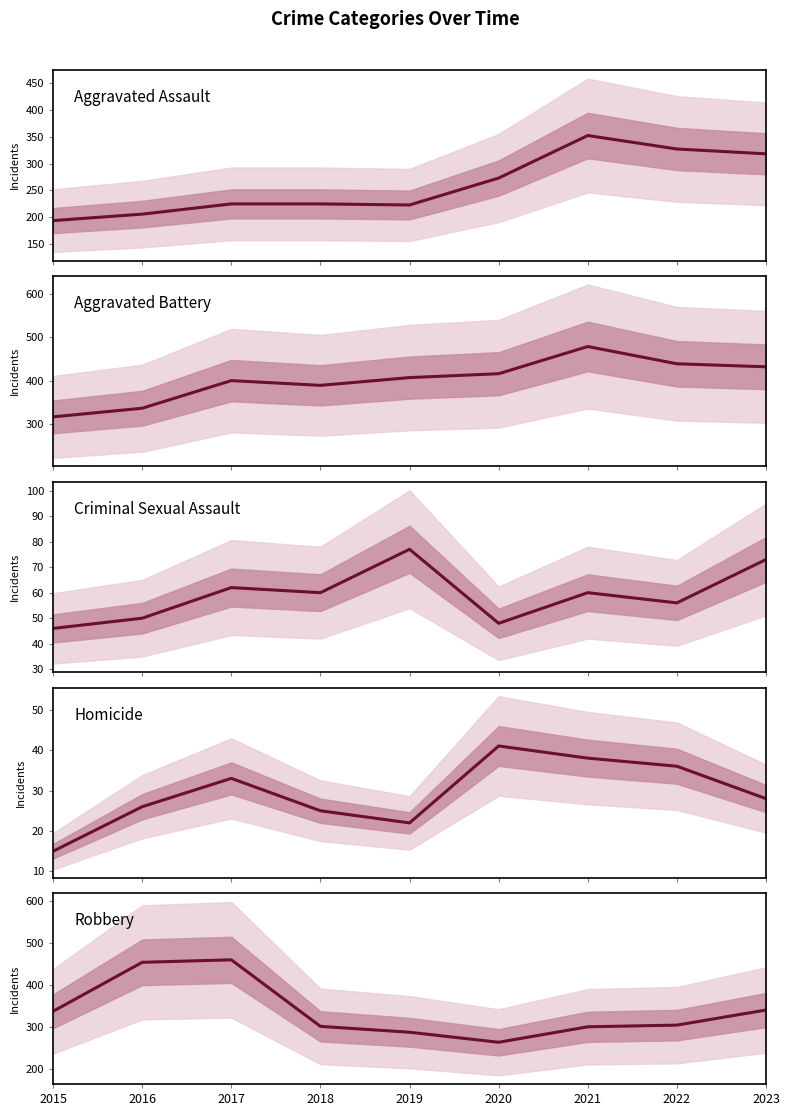

What is the minimum value shown in the chart?

15